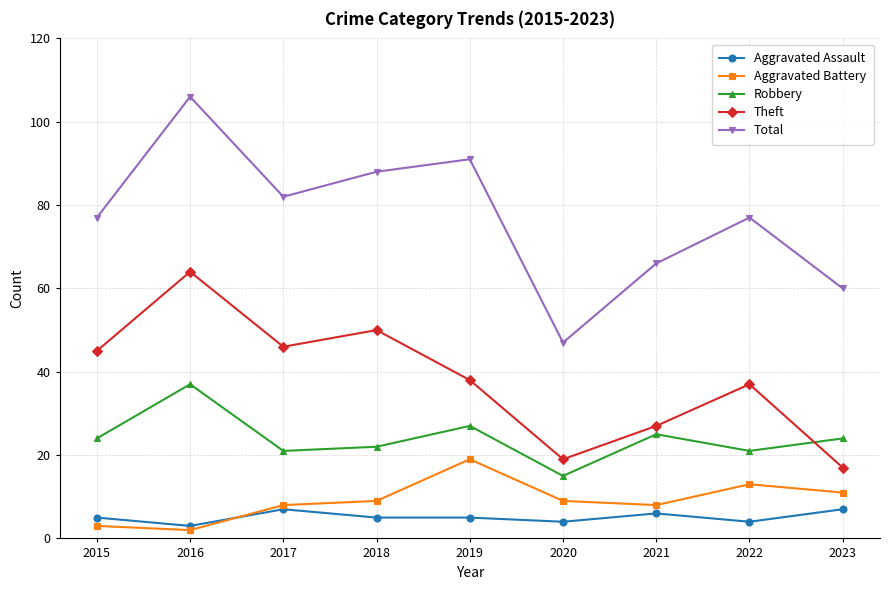

How many data points does each series have?

9